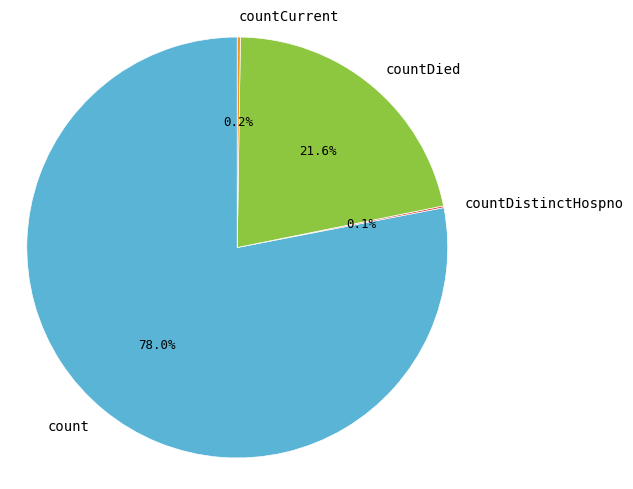

To the nearest percent, what percentage of the pie is countDied?

22%